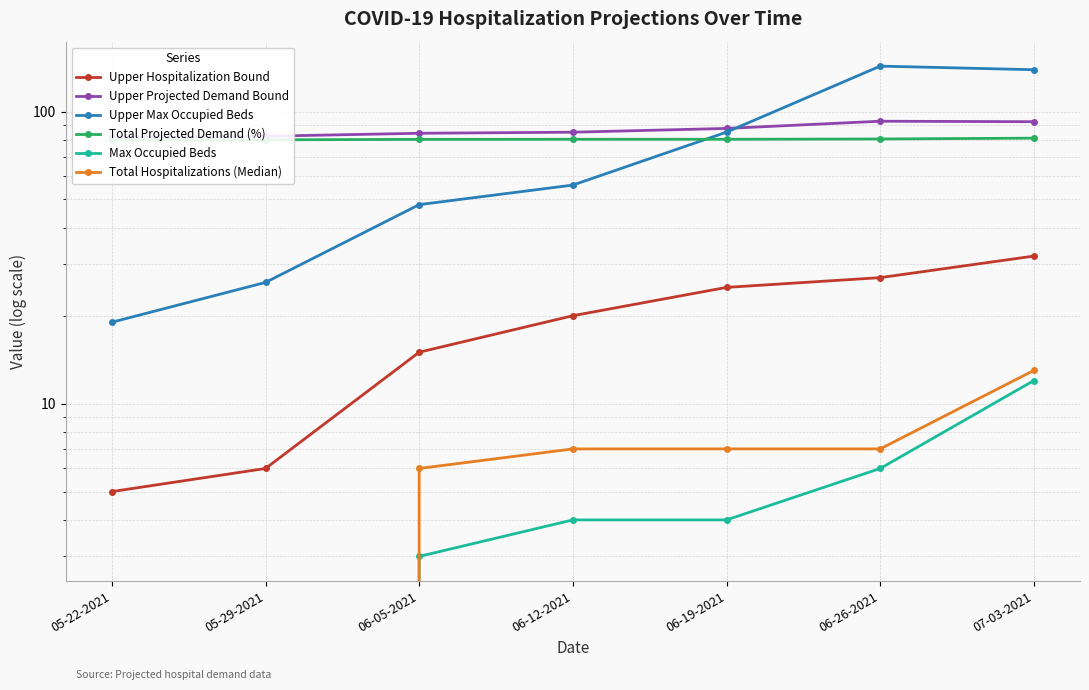

Reading right to left, list all the values displayed in this chart.

Upper Hospitalization Bound: 32.0	27.0	25.0	20.0	15.0	6.0	5.0
Upper Projected Demand Bound: 92.3	92.6	87.5	85.0	84.2	82.3	81.7
Upper Max Occupied Beds: 139.0	143.0	85.0	56.0	48.0	26.0	19.0
Total Projected Demand (%): 81.1	80.5	80.3	80.3	80.3	80.0	80.0
Max Occupied Beds: 12.0	6.0	4.0	4.0	3.0	0.0	0.0
Total Hospitalizations (Median): 13.0	7.0	7.0	7.0	6.0	0.0	0.0